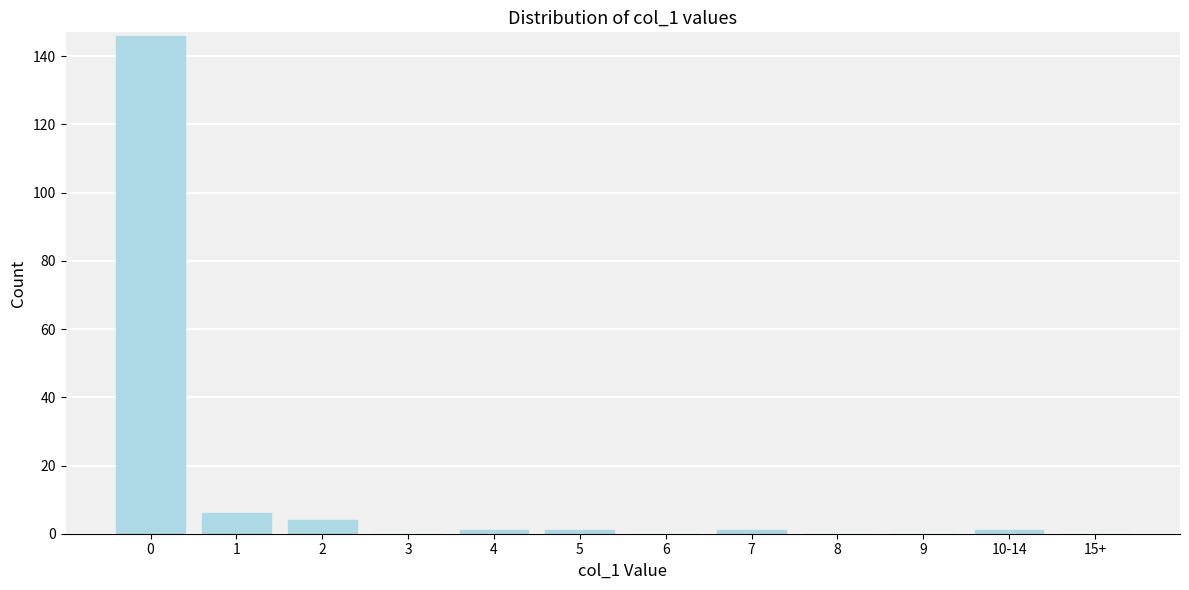

Reading left to right, extract all data points from this chart.

0=146	1=6	2=4	3=0	4=1	5=1	6=0	7=1	8=0	9=0	10-14=1	15+=0